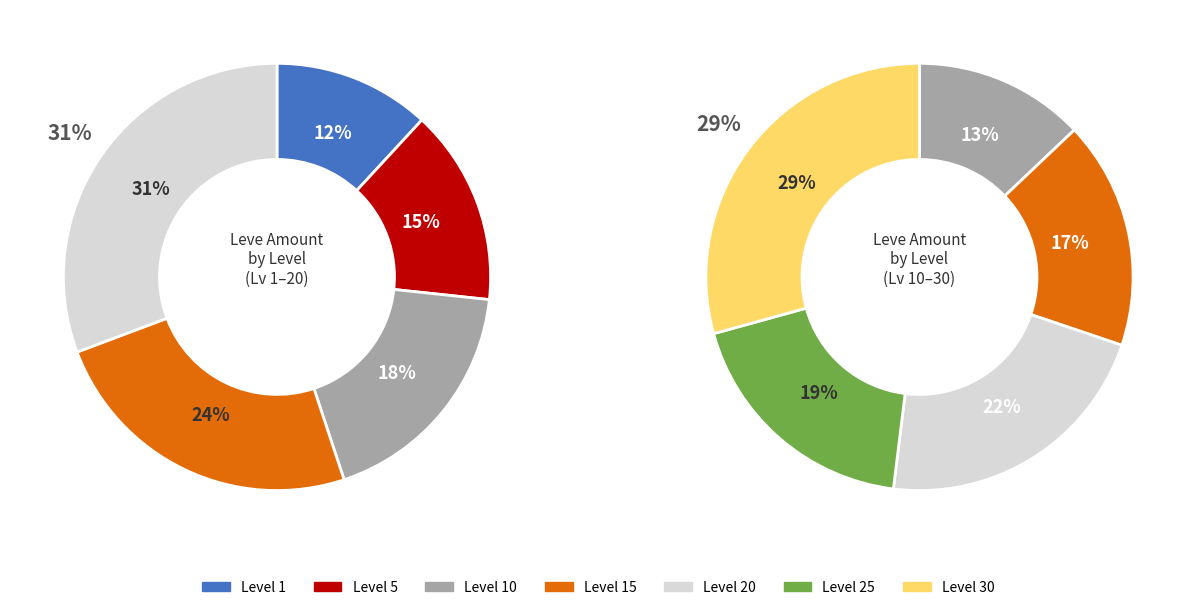

How many slices are in this pie chart?

7